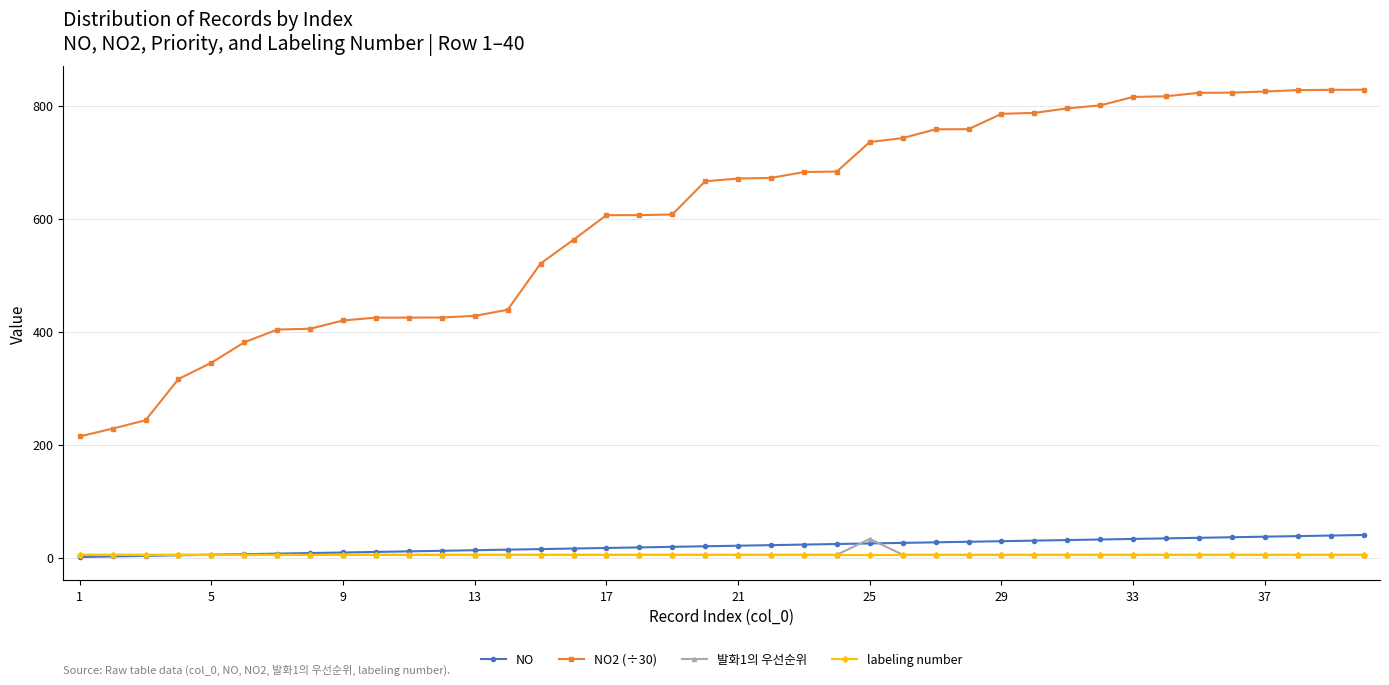

Which series has the largest total across all categories?

NO2 (÷30)